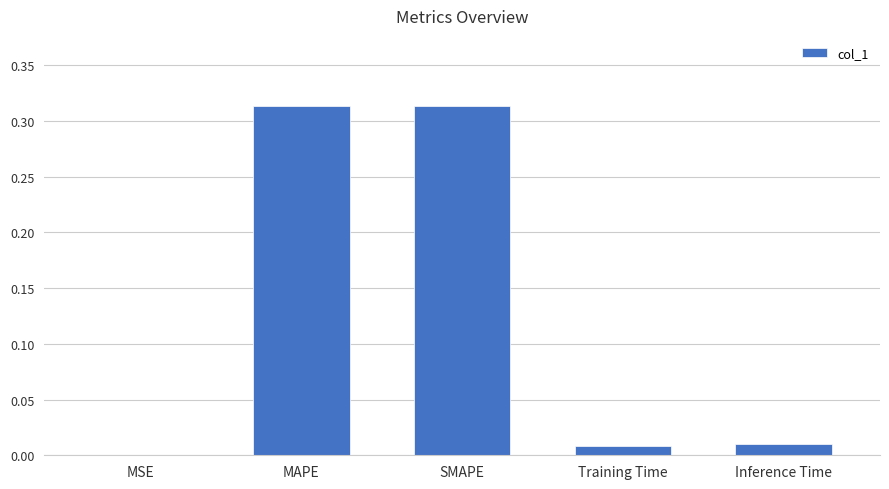

The chart shows a value of 0.1 at MAPE. True or false?

False